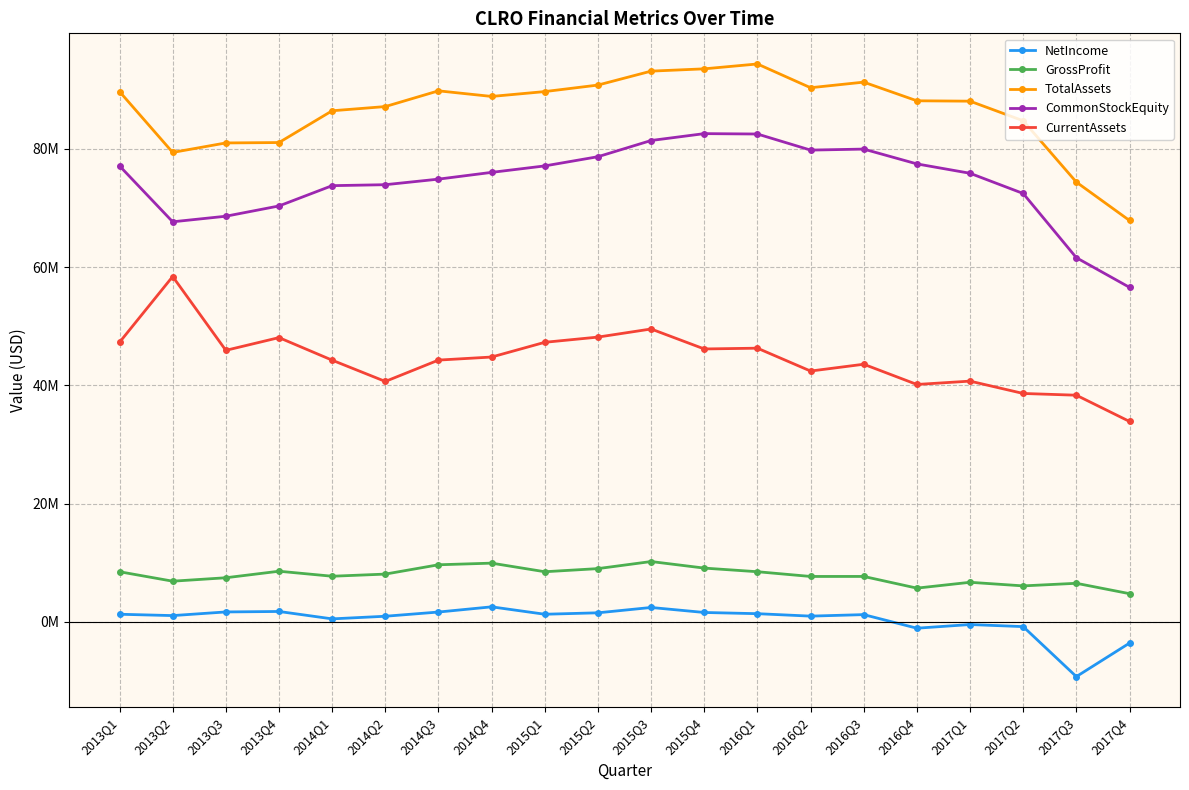

What is the label of the 7th point from the right?

2016Q2